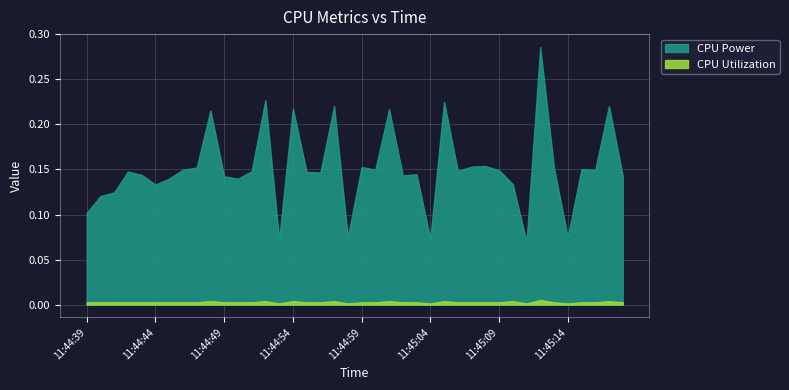

Count the number of data series in this chart.

2